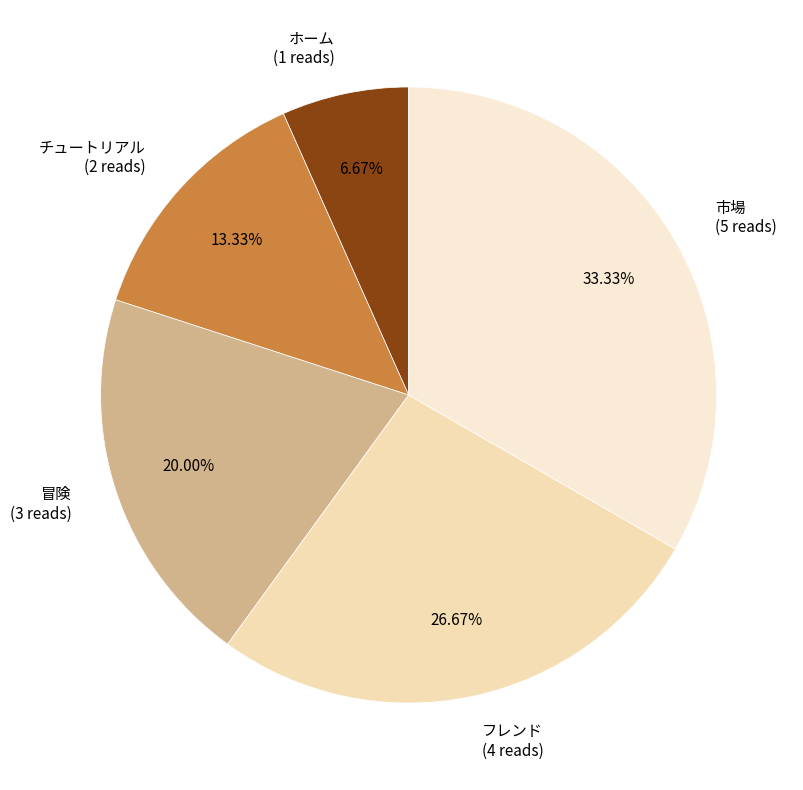

Rank the categories by value from lowest to highest.

ホーム, チュートリアル, 冒険, フレンド, 市場